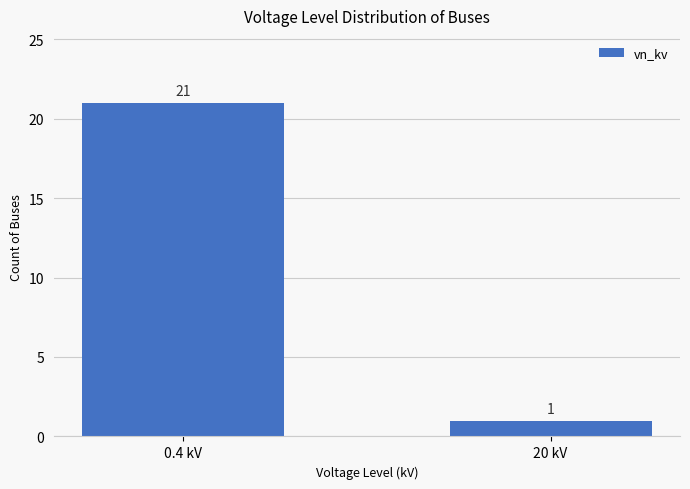

Reading left to right, list all the values displayed in this chart.

21	1